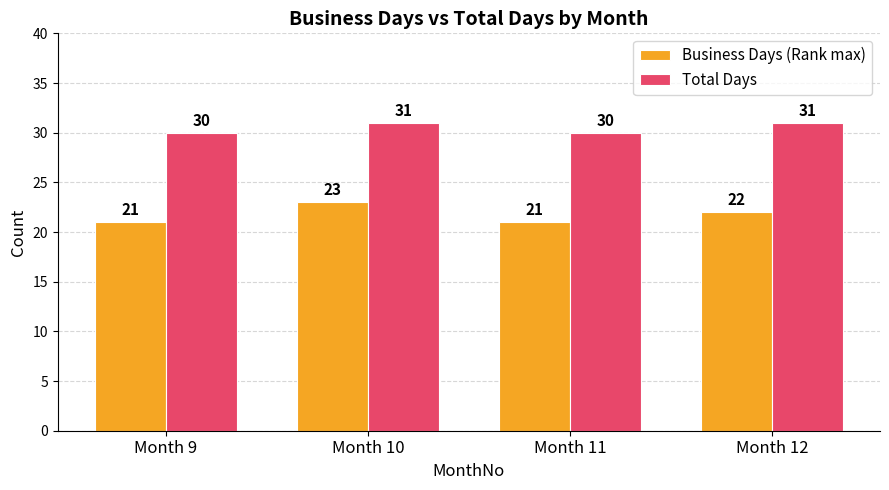

How many groups of bars are there?

4